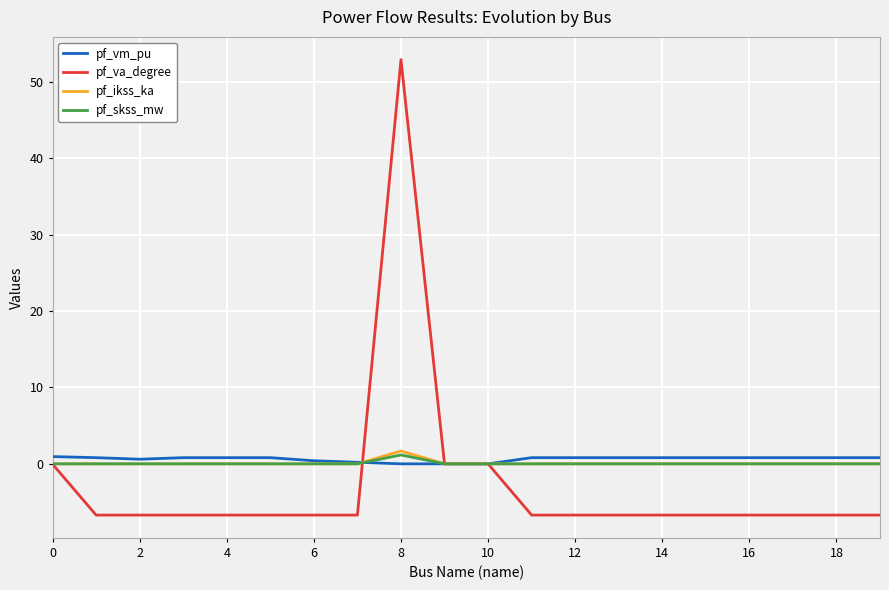

What is the minimum value shown in the chart?

-6.7